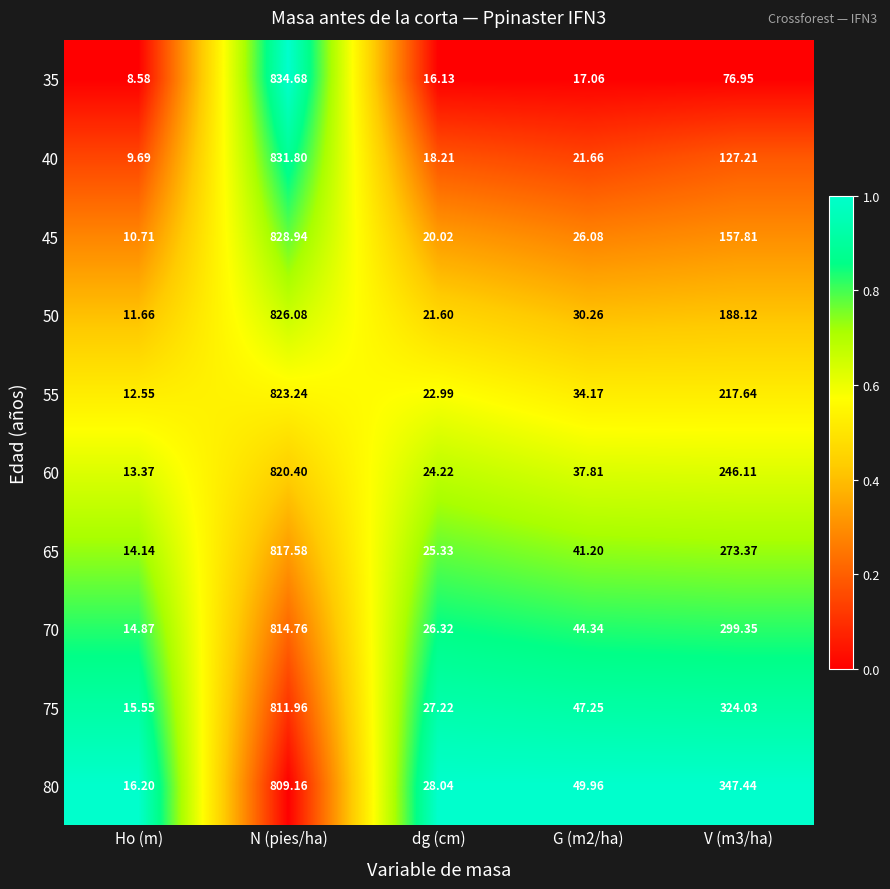

Which category has the lowest value in the 55 series?

Ho (m)